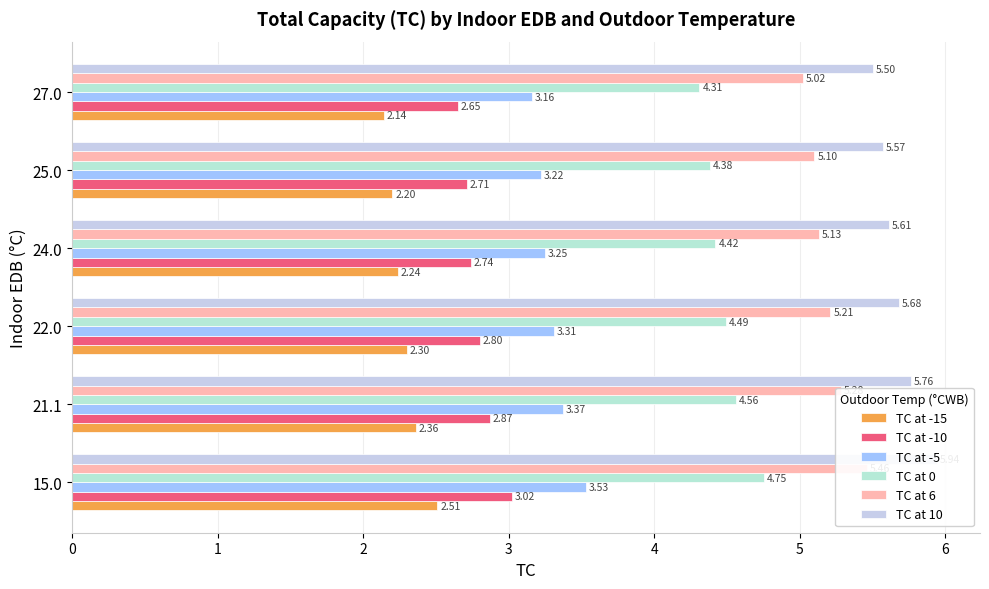

What value does the TC at -5 series have at 3?

3.2